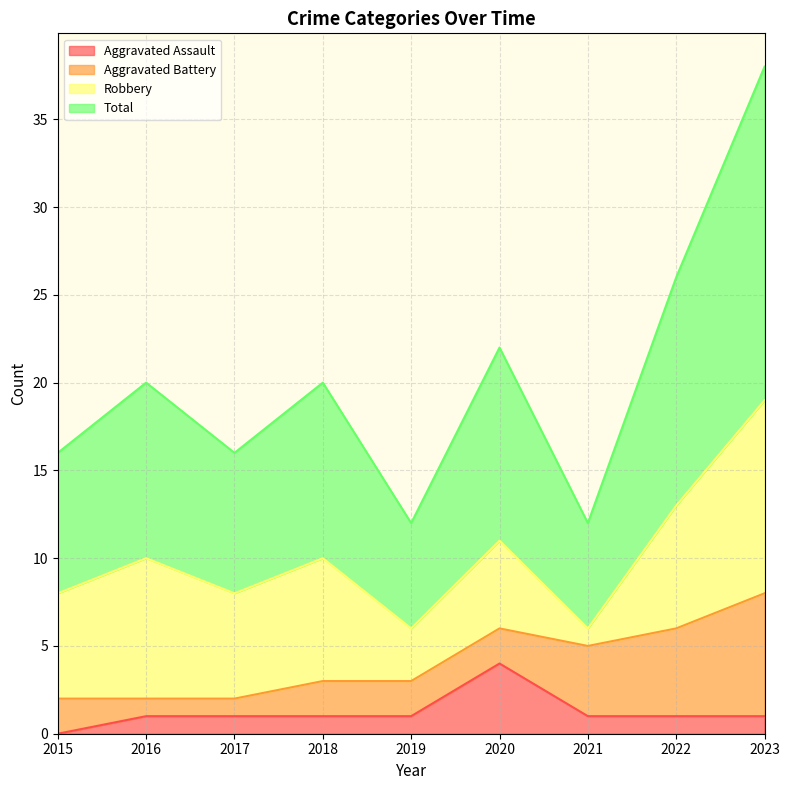

What is the difference between the maximum and minimum values in the Total series?

13